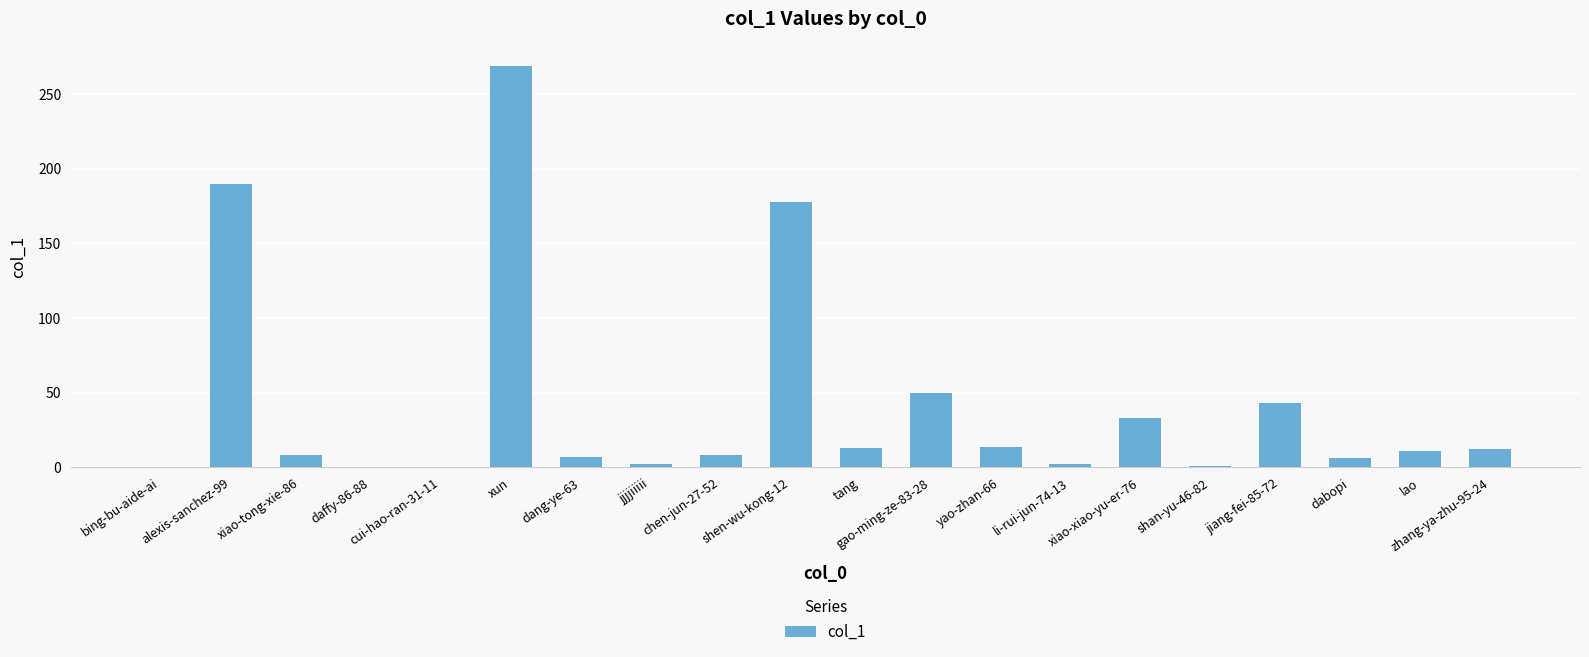

Approximately how many times larger is the value at shen-wu-kong-12 compared to dabopi?

29.7